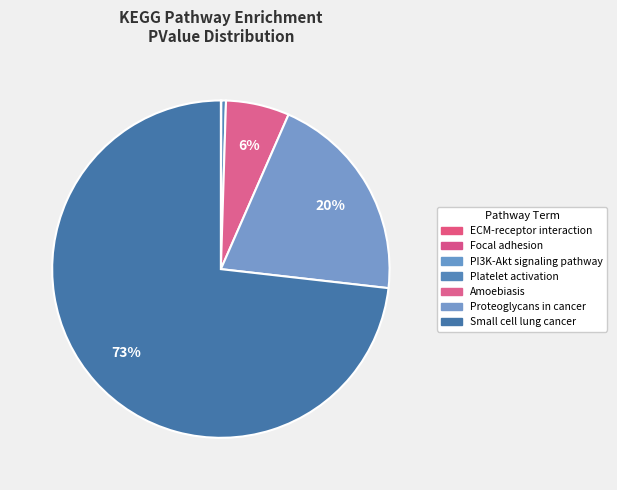

How many segments does this pie chart have?

7